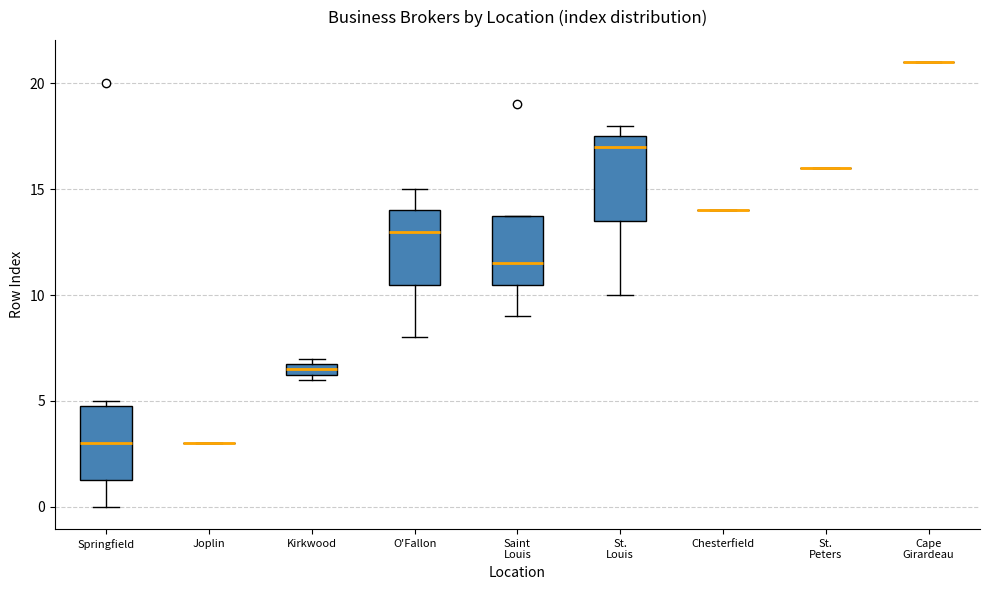

Comparing the boxes themselves (not the whiskers), which one is the tallest?

St. Louis